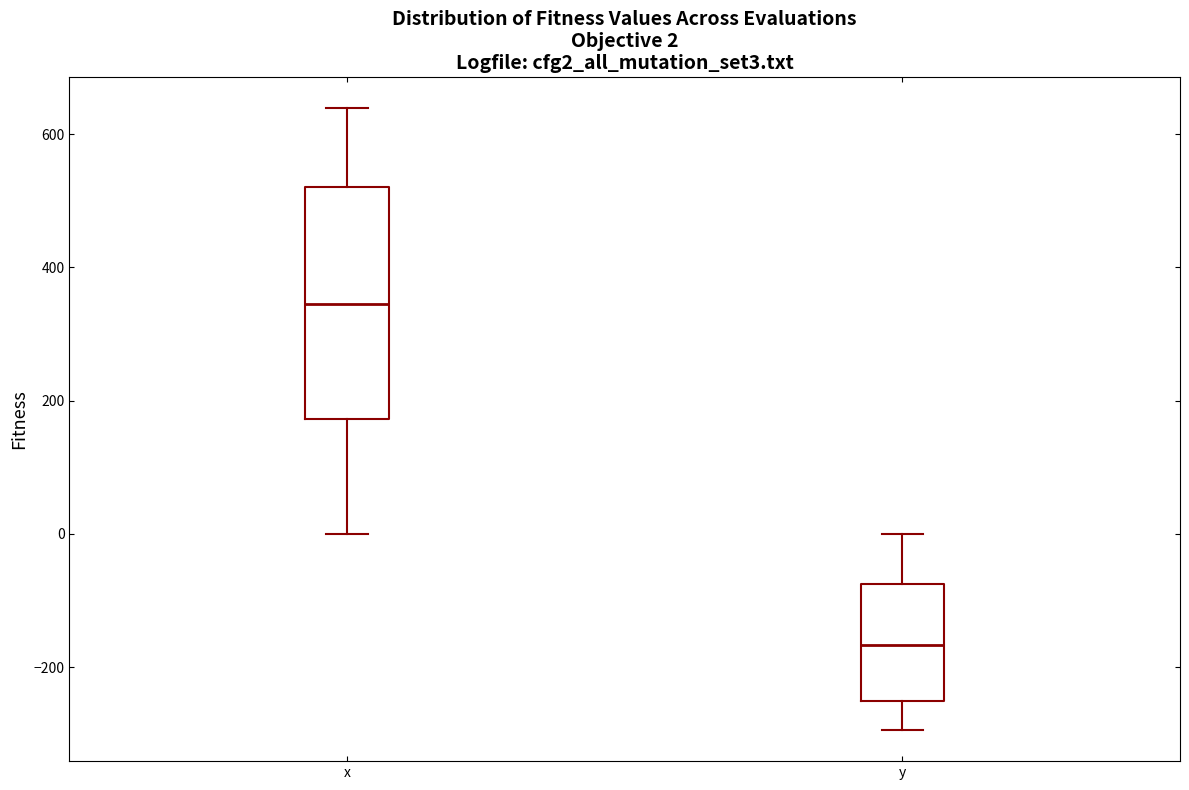

Which box's median line is the highest?

x